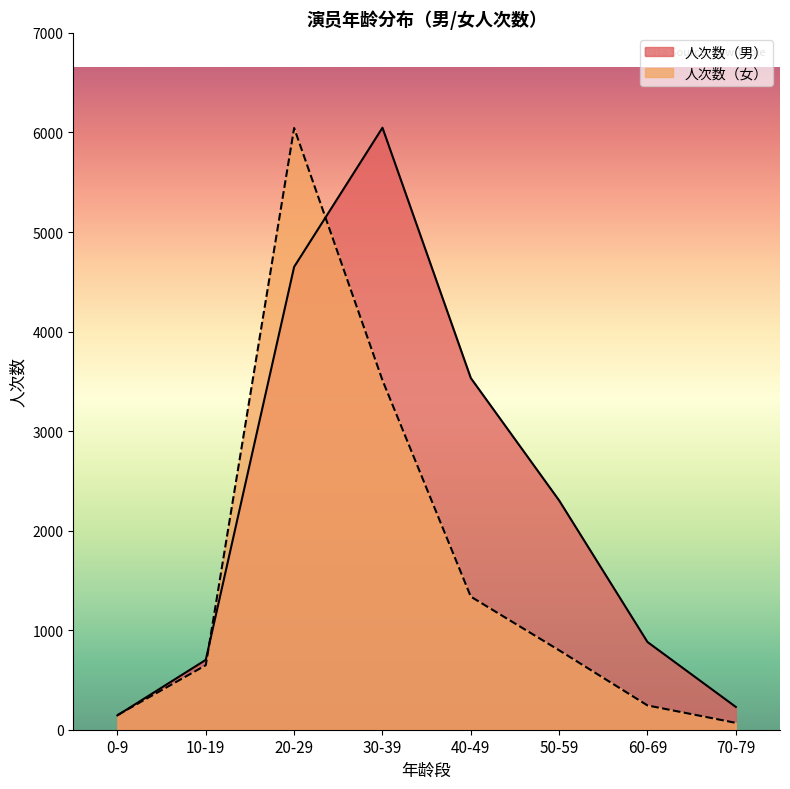

How many values in the 人次数（男） series are below 2303?

4